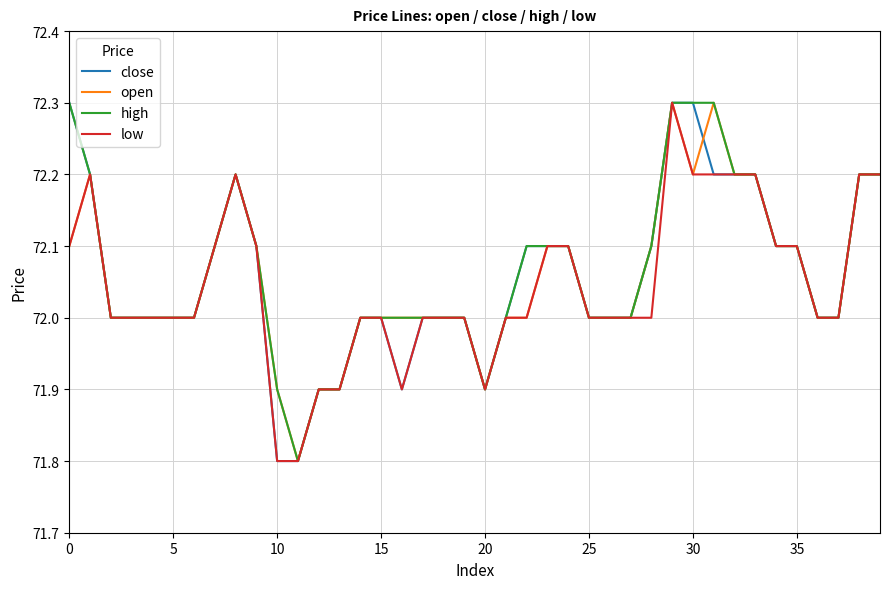

Is this an area chart (filled region under the line)?

No